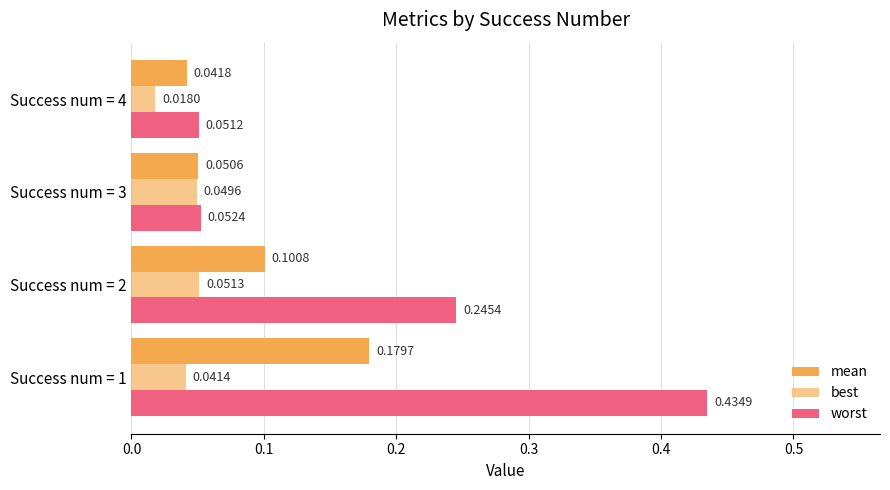

List the series in order of their peak value, highest first.

worst, mean, best